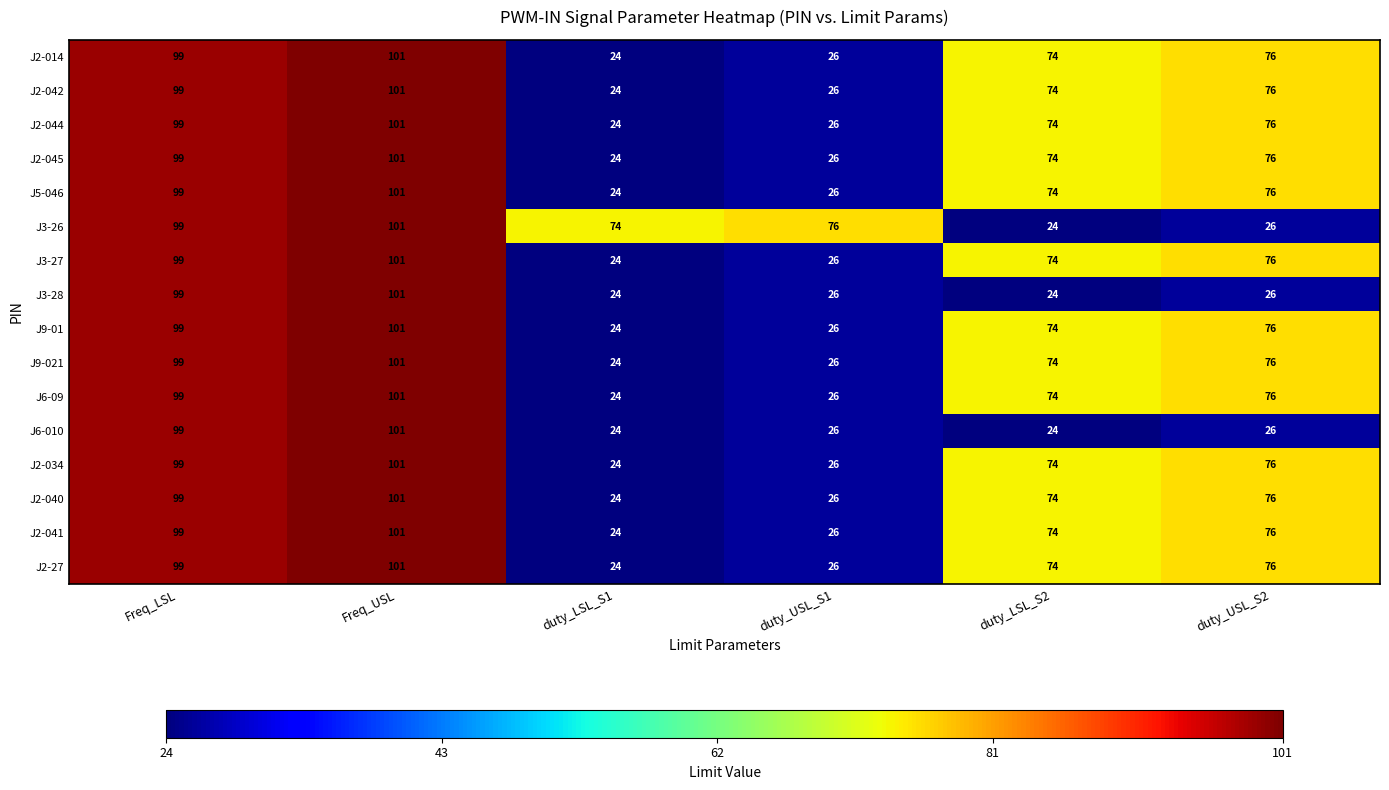

What is the greatest value displayed?

101